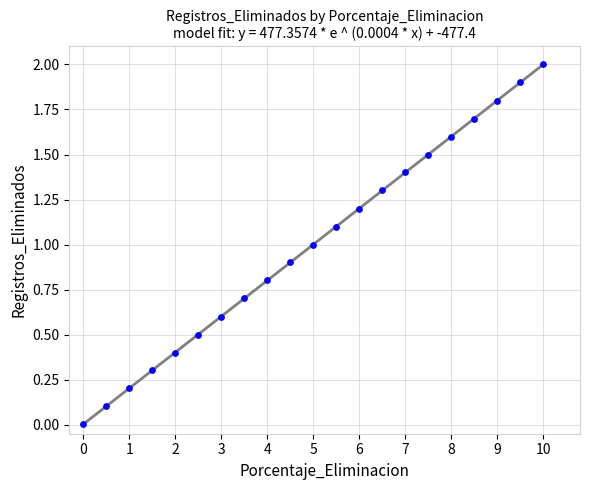

What is the range of X values (max minus min)?

10.0